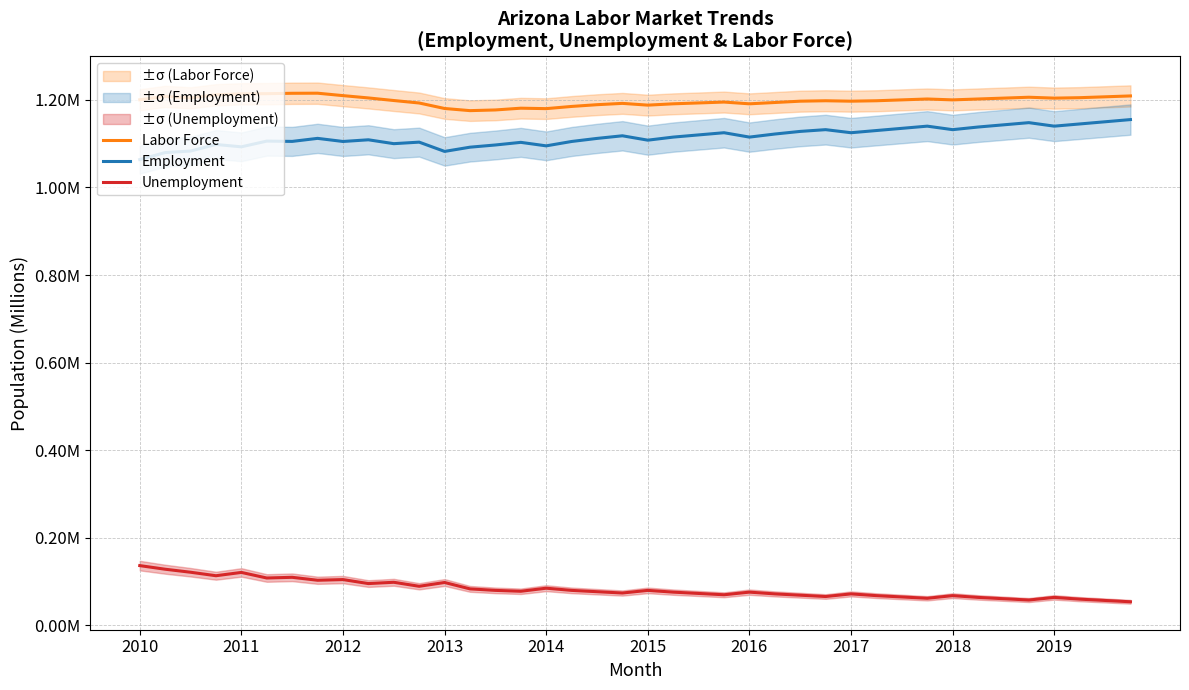

What is the sum of all Employment values?

44.6